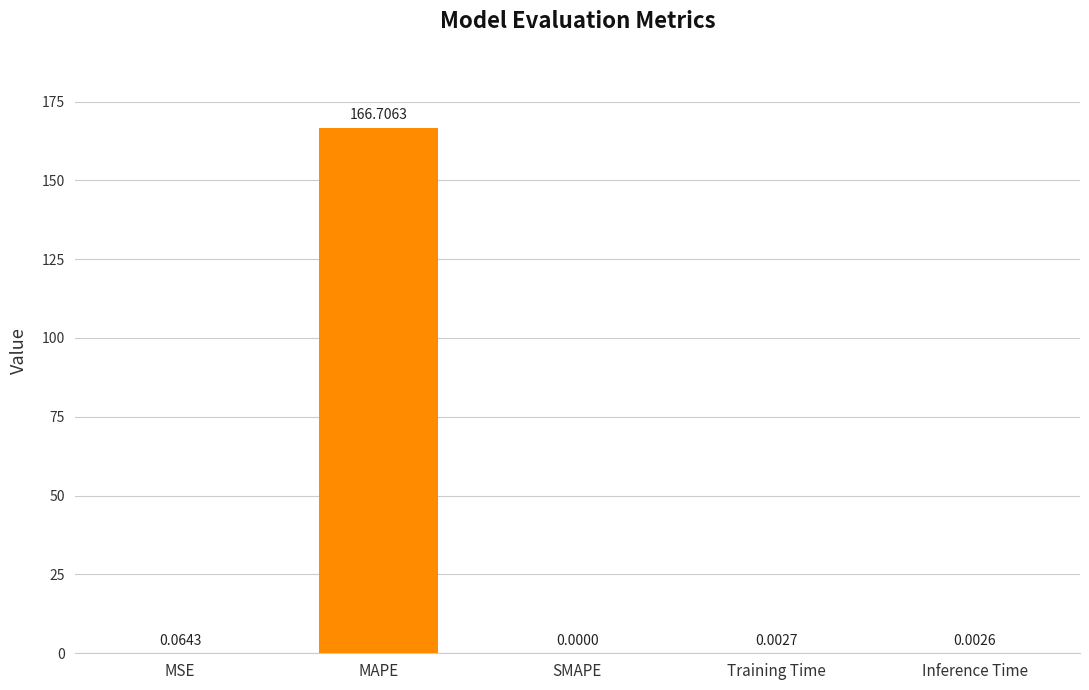

Between SMAPE and MAPE, which is larger?

MAPE